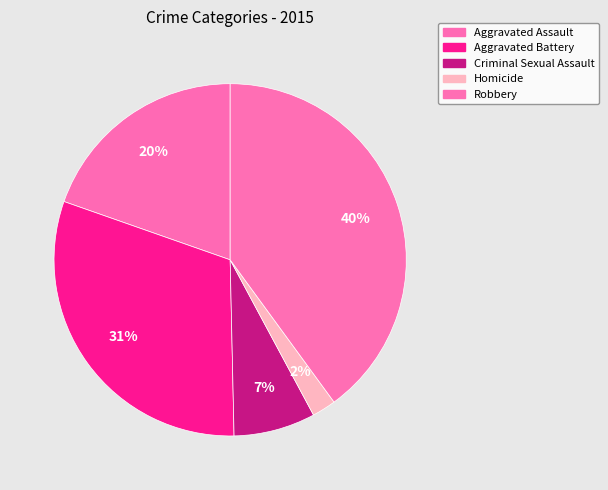

To the nearest percent, what is the difference between the largest and smallest slice percentages?

38%